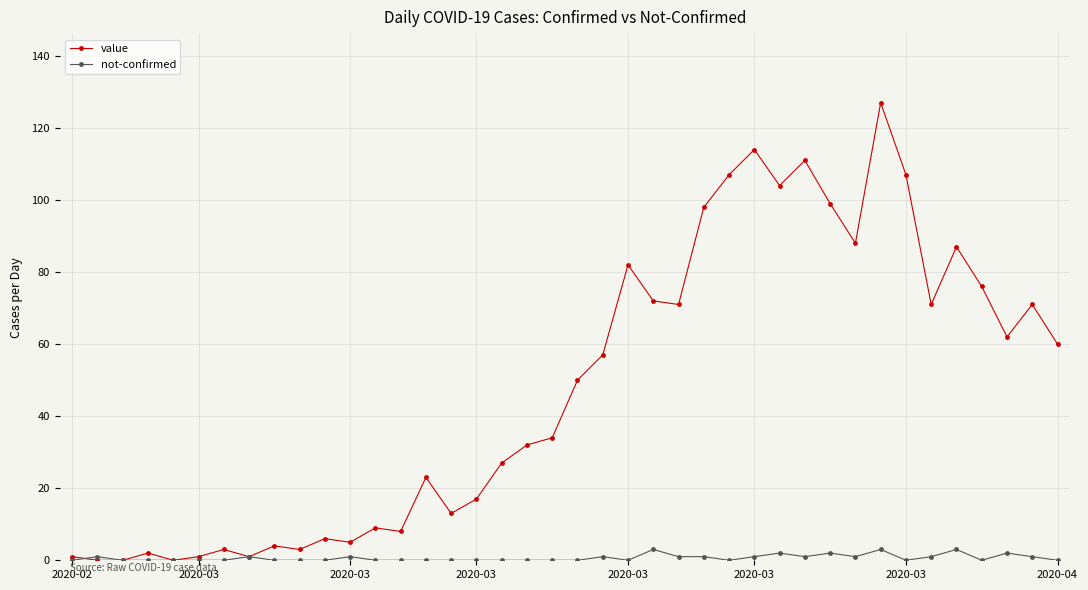

What is the value of the value point at the 21st from the left?

50